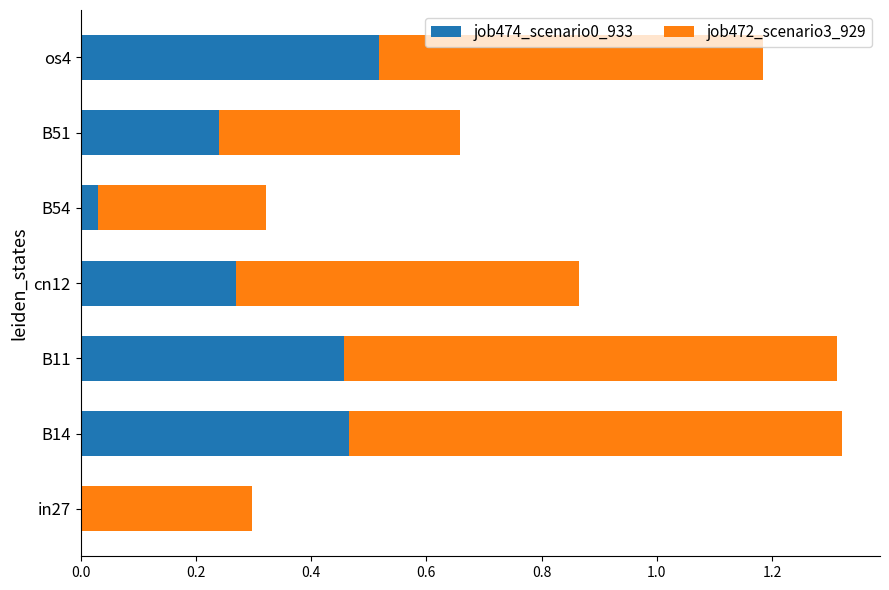

How many distinct data groups are displayed?

2